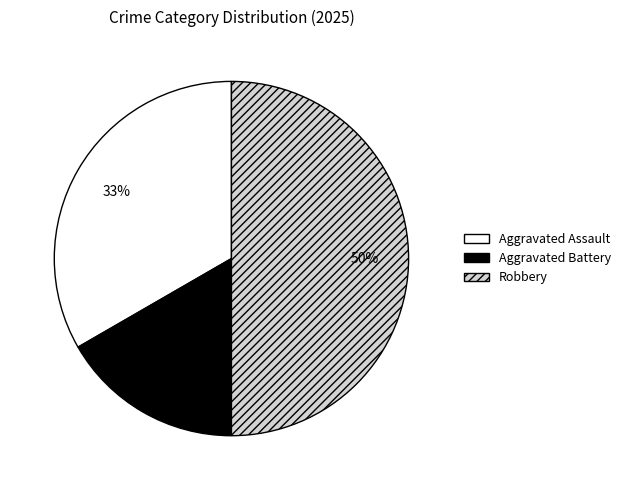

To the nearest percent, what is the difference between the largest and smallest slice percentages?

33%